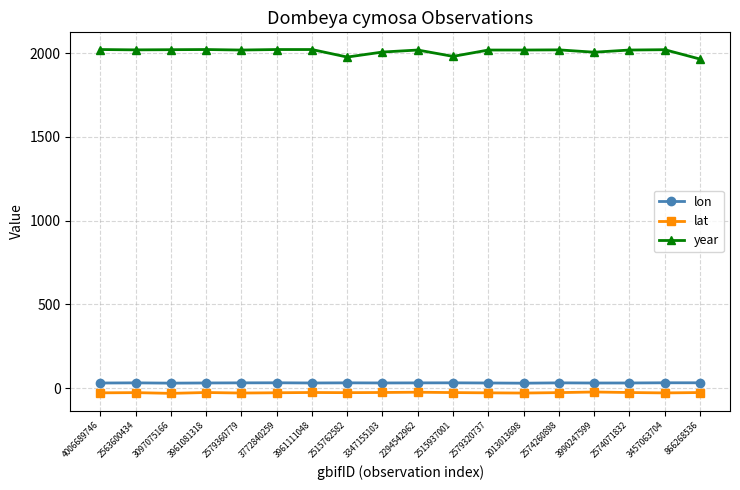

True or false: year and lon cross at least once.

False